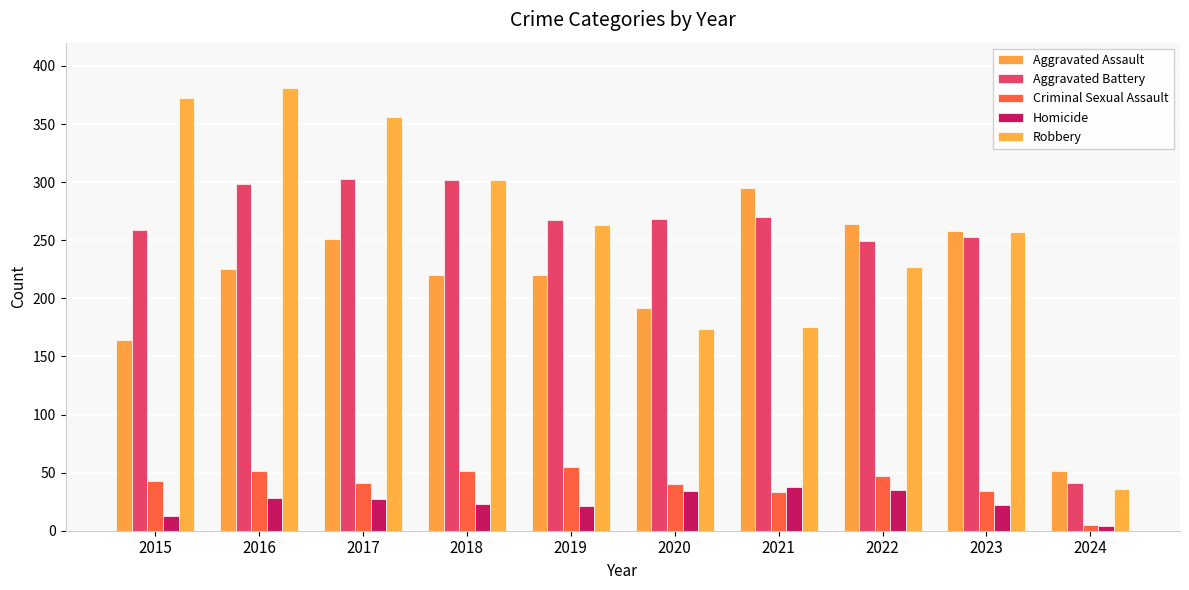

Is it true that Homicide equals 37 at 2019?

False